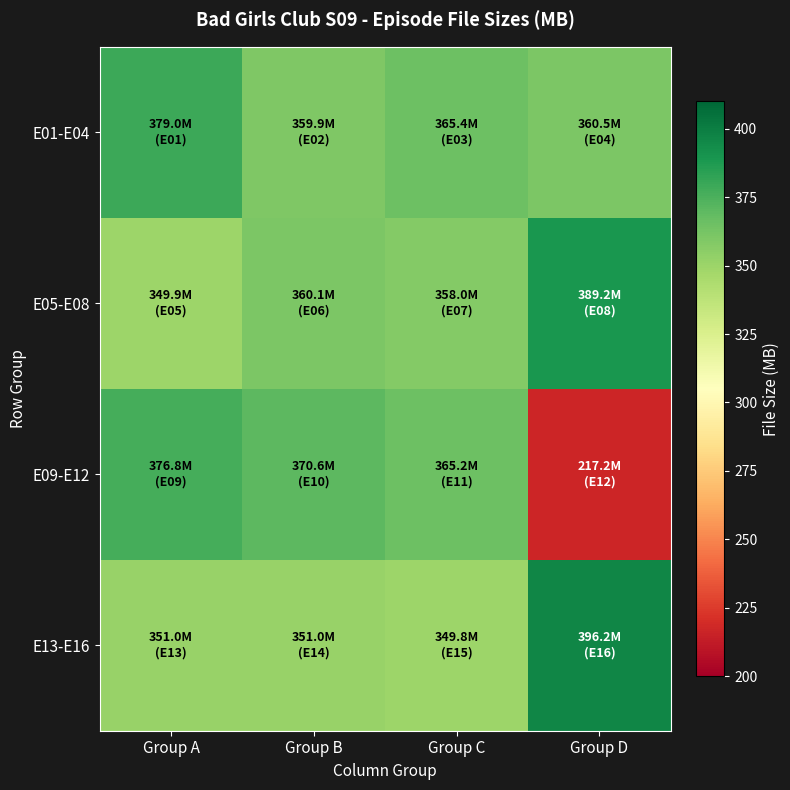

Which series has the largest range (max minus min)?

E09-E12